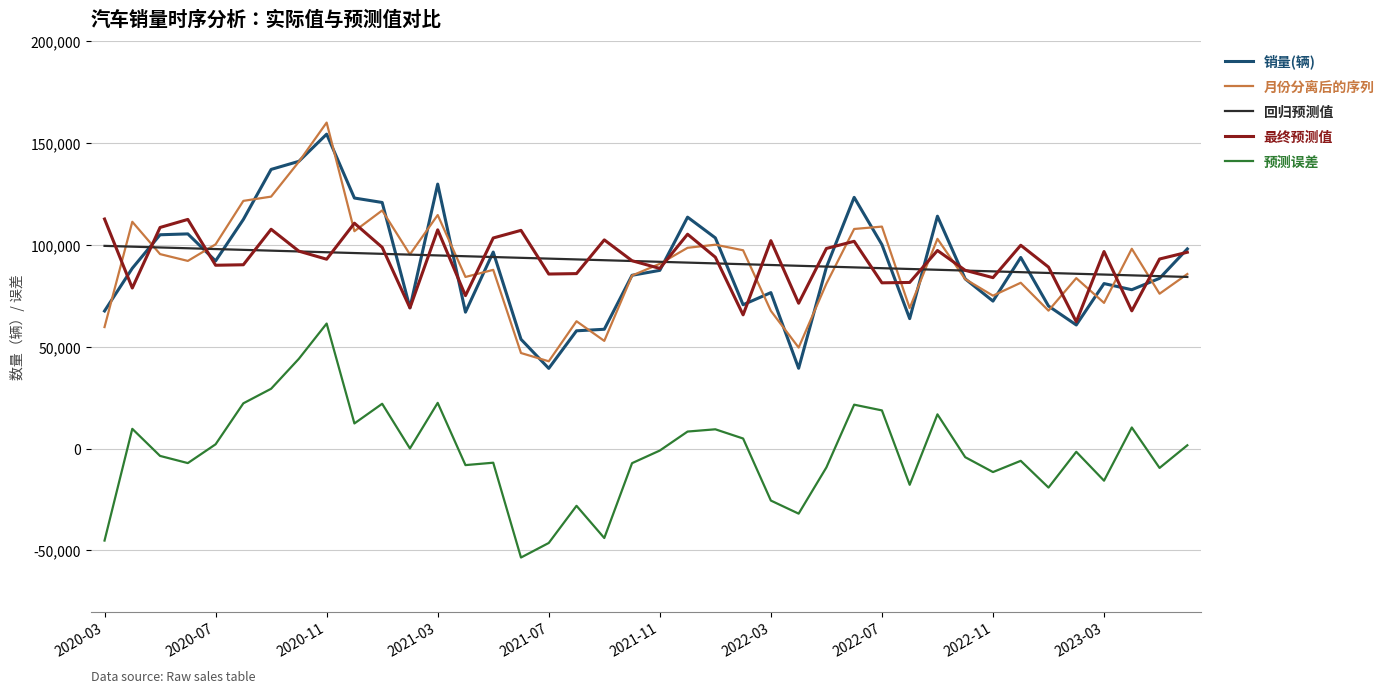

What is the maximum value shown in the chart?

160071